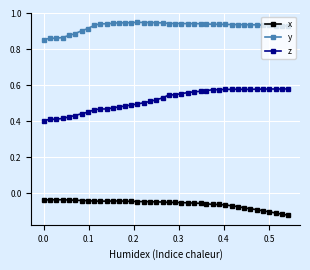

True or false: x and y cross at least once.

False